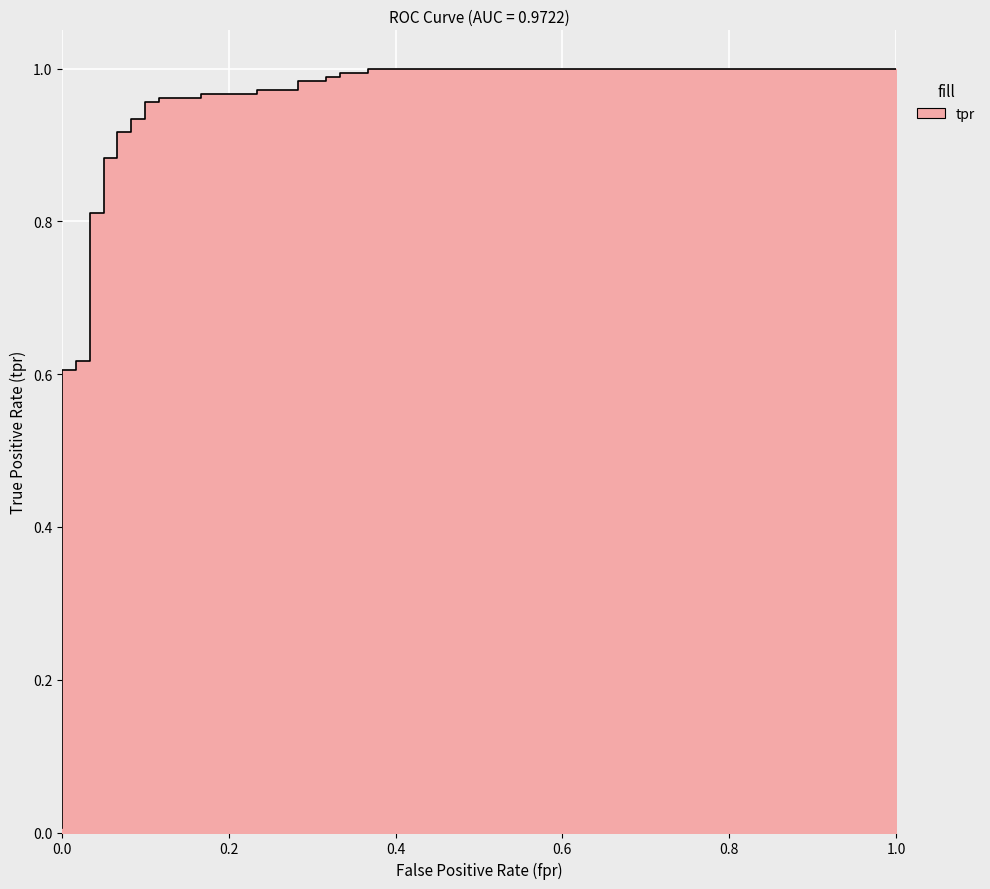

What is the sum of all values?

25.2